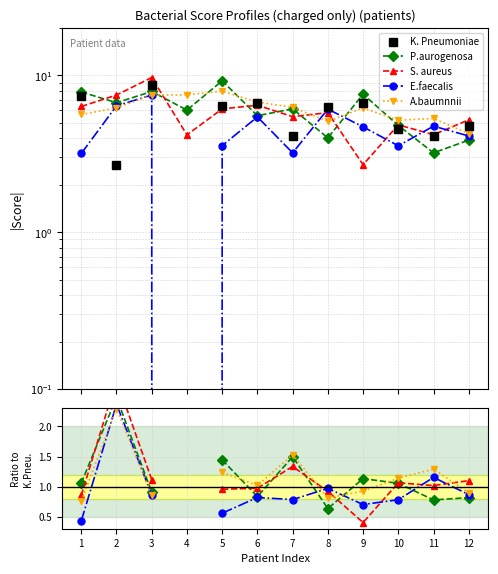

The value of E.faecalis at 12 is 0.9. True or false?

True